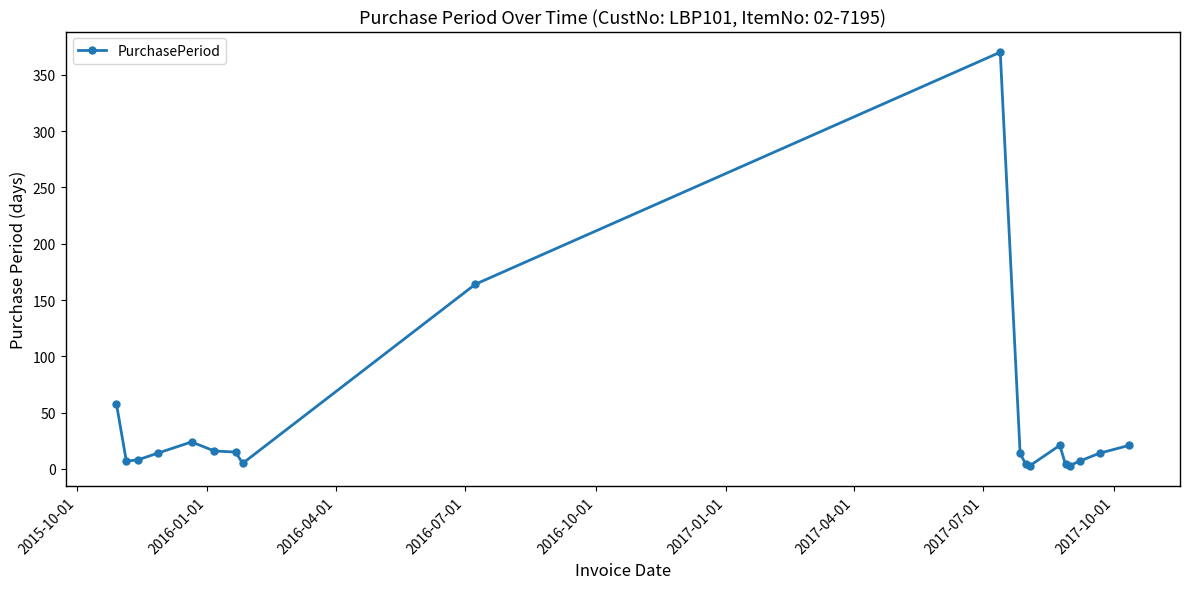

What is the greatest value displayed?

370